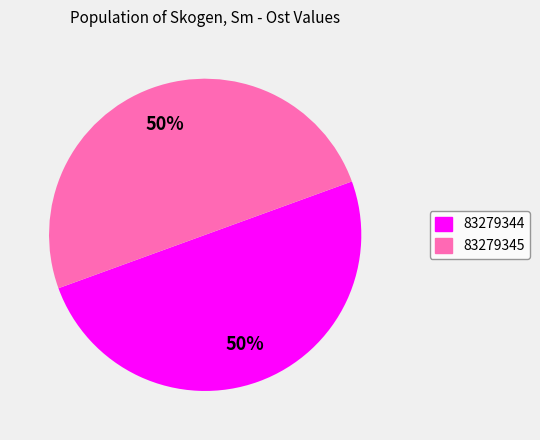

What percentage is the 83279345 slice, to the nearest percent?

50%